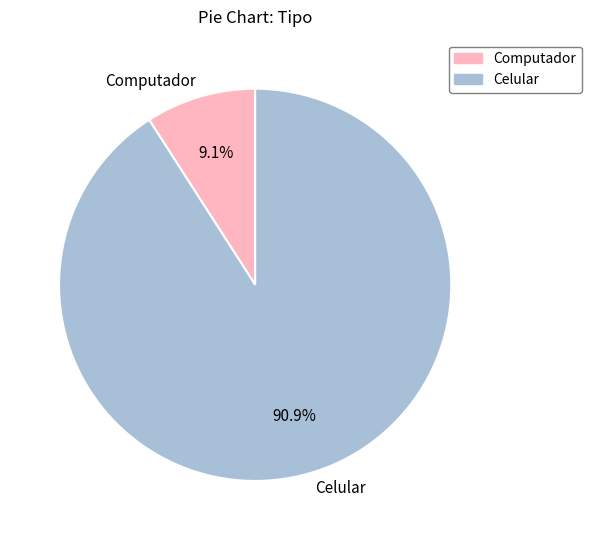

Is it true that Computador is 1% of the pie?

False